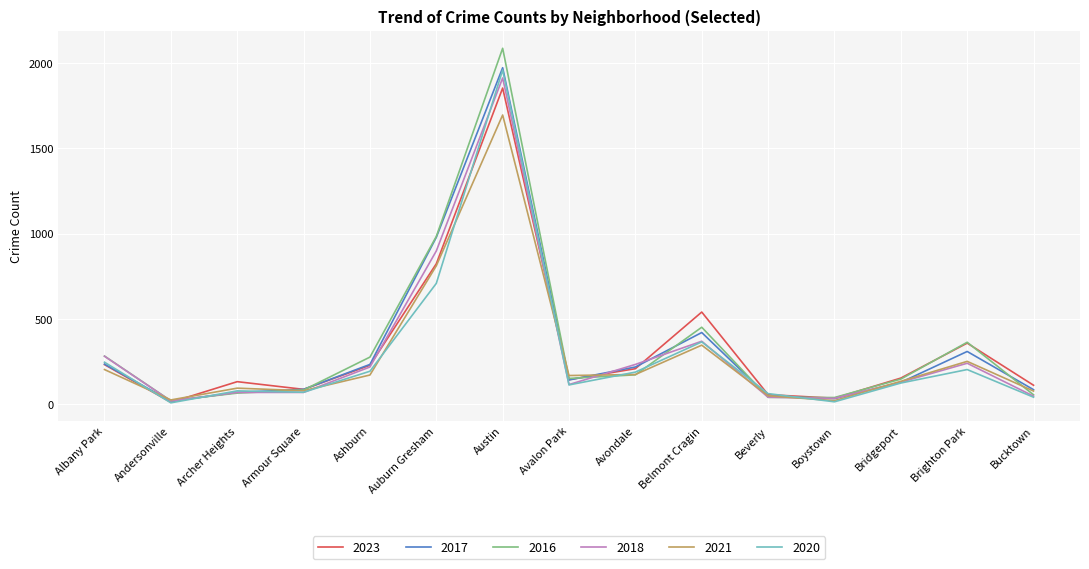

Is it true that 2016 equals 148 at Albany Park?

False